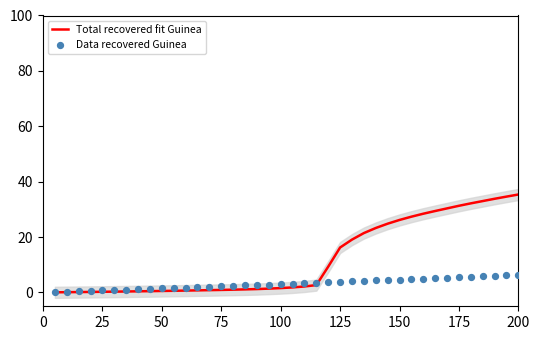

Which series reaches the minimum Y coordinate?

Total recovered fit Guinea